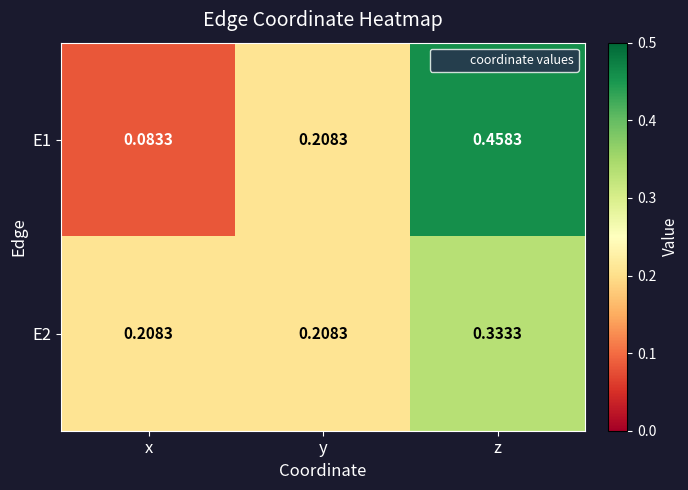

Which series has the largest range (max minus min)?

E1